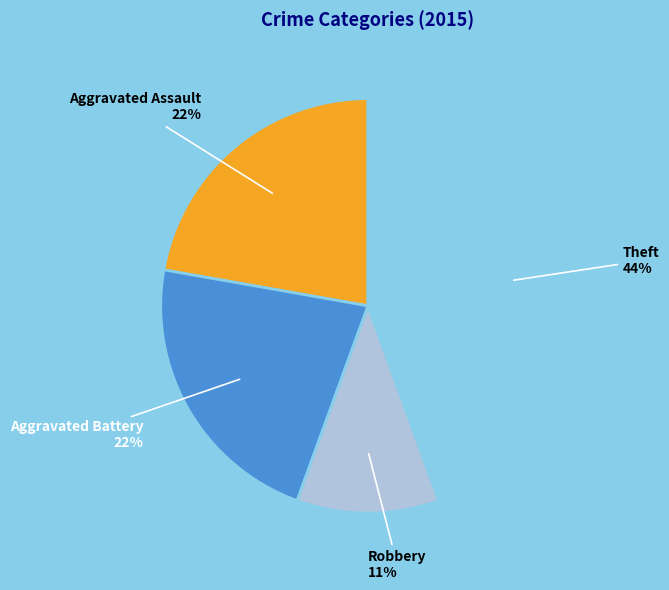

To the nearest percent, what is the average slice percentage?

25%